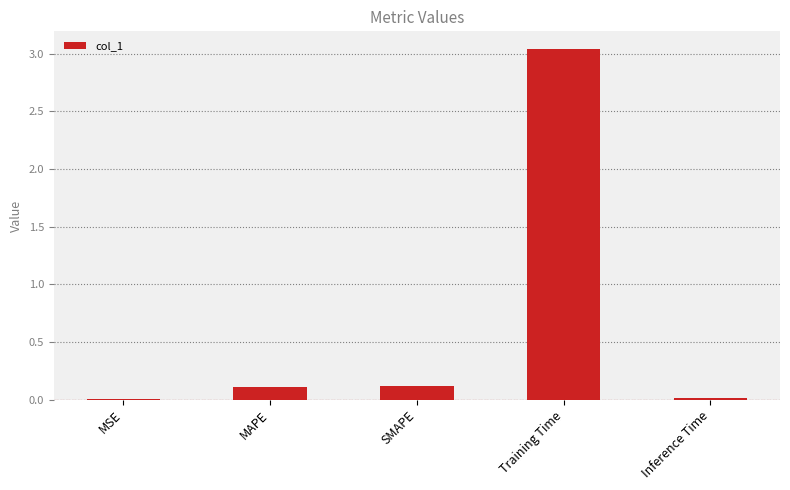

The value at Inference Time is 0.0. True or false?

True